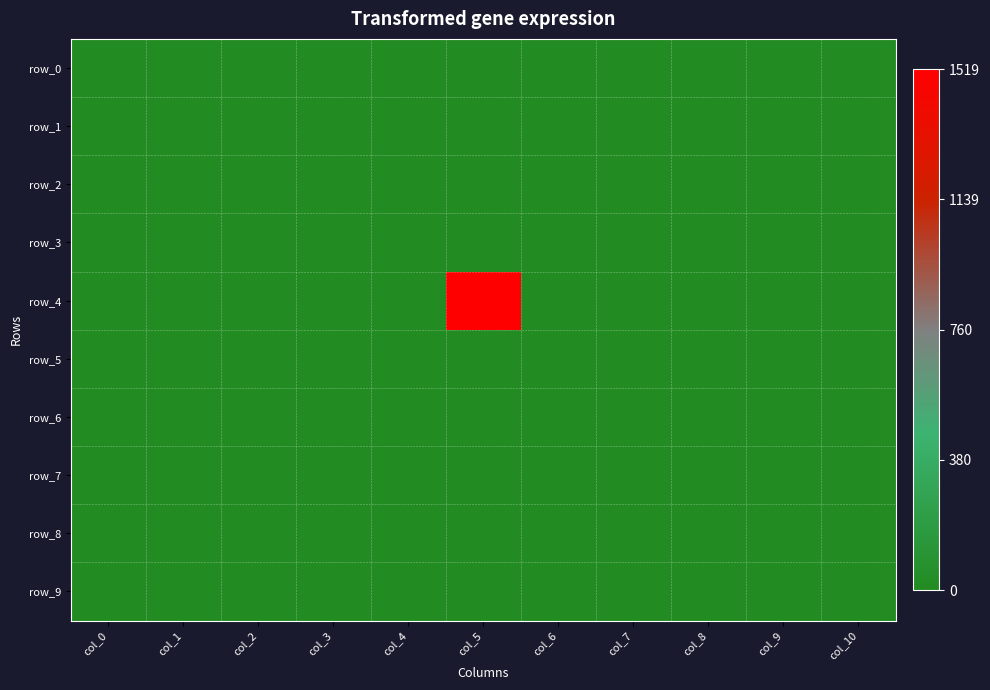

Count the number of data series in this chart.

10